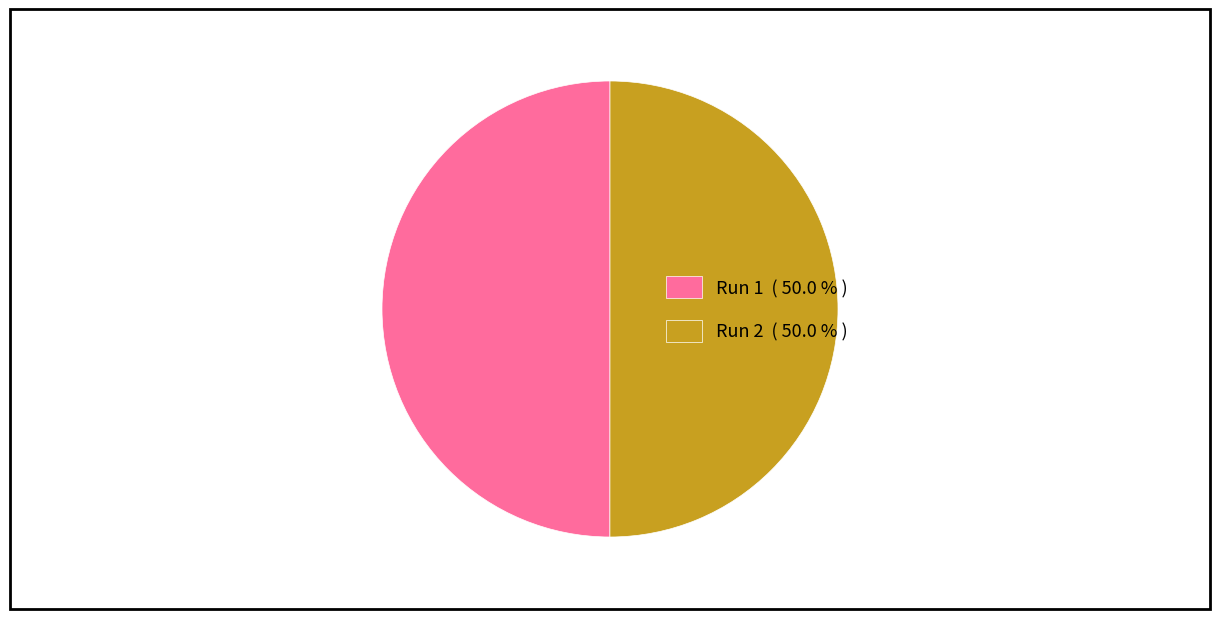

Is the sum of Run 1 ( 50.0 % ) and Run 2 ( 50.0 % ) greater than half?

Yes